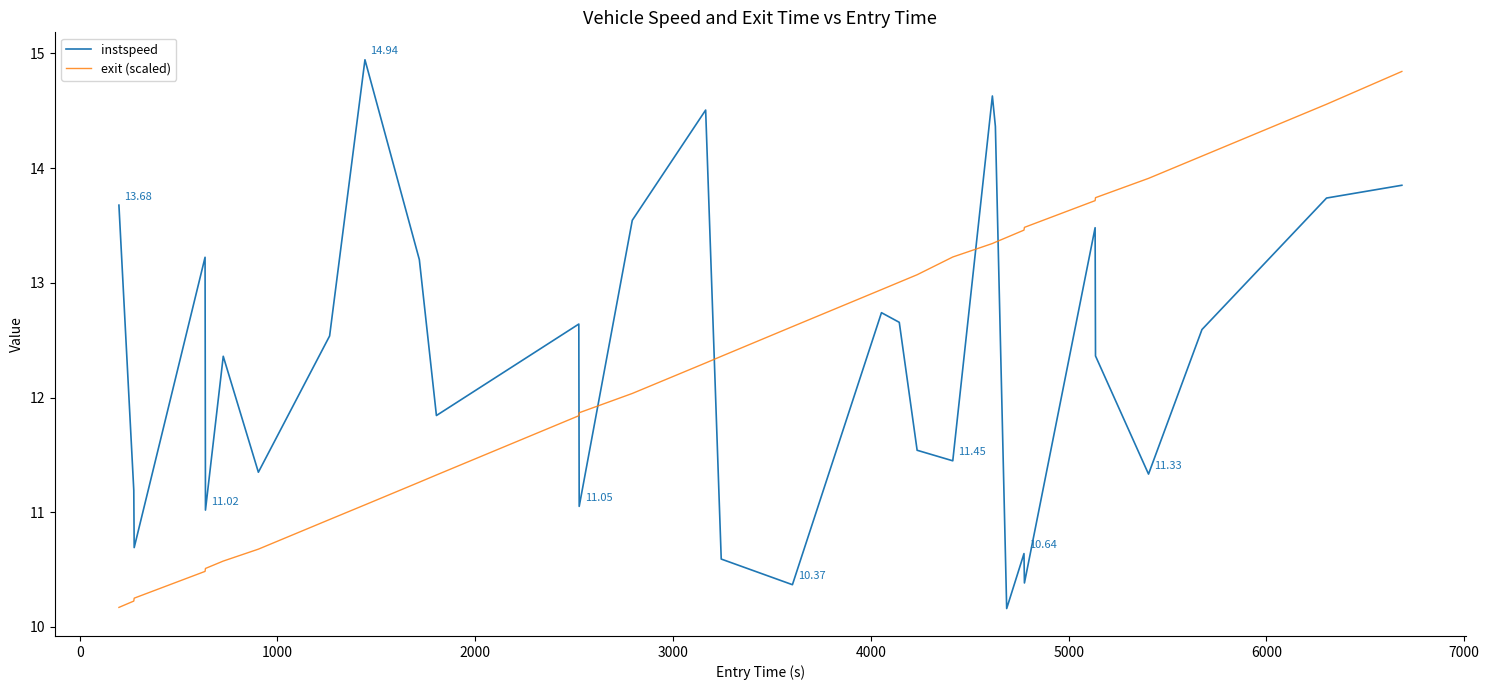

True or false: instspeed and exit (scaled) intersect in this chart.

True